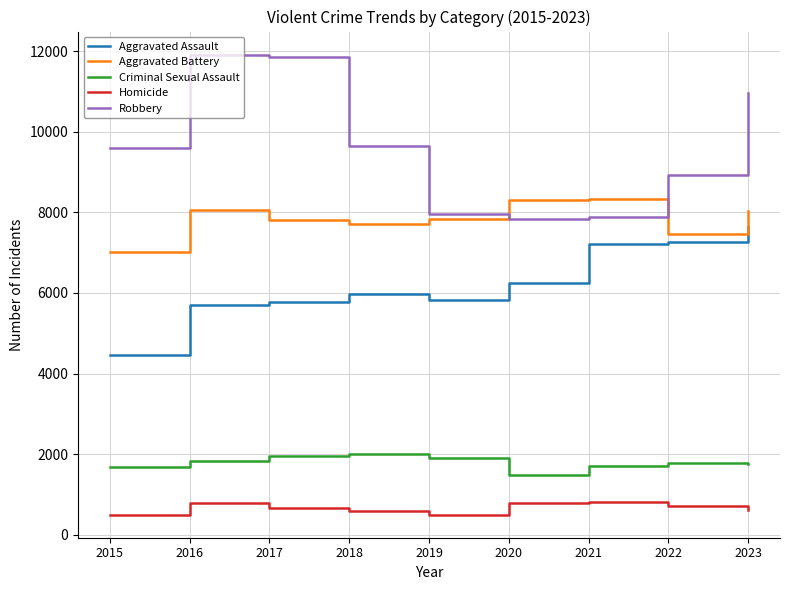

Is this an area chart (filled region under the line)?

No